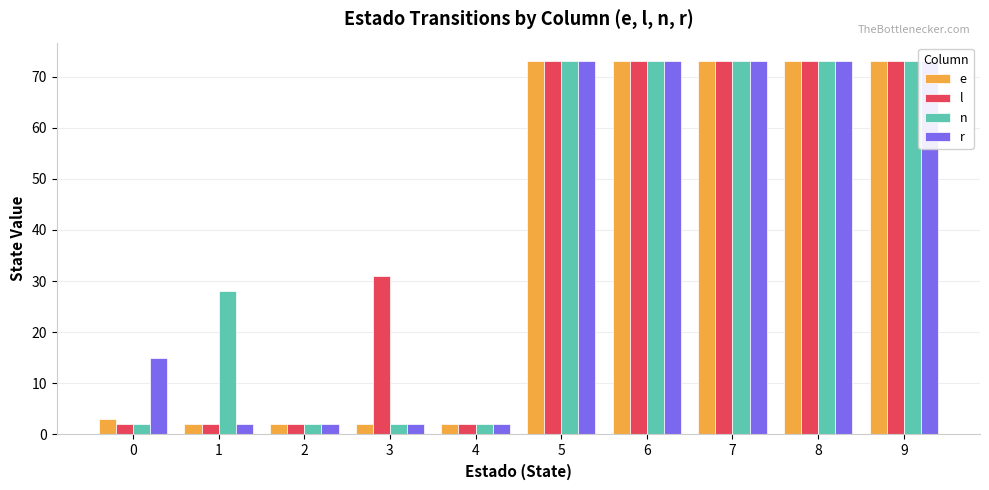

Reading left to right, list all the values displayed in this chart.

e: 3	2	2	2	2	73	73	73	73	73
l: 2	2	2	31	2	73	73	73	73	73
n: 2	28	2	2	2	73	73	73	73	73
r: 15	2	2	2	2	73	73	73	73	73